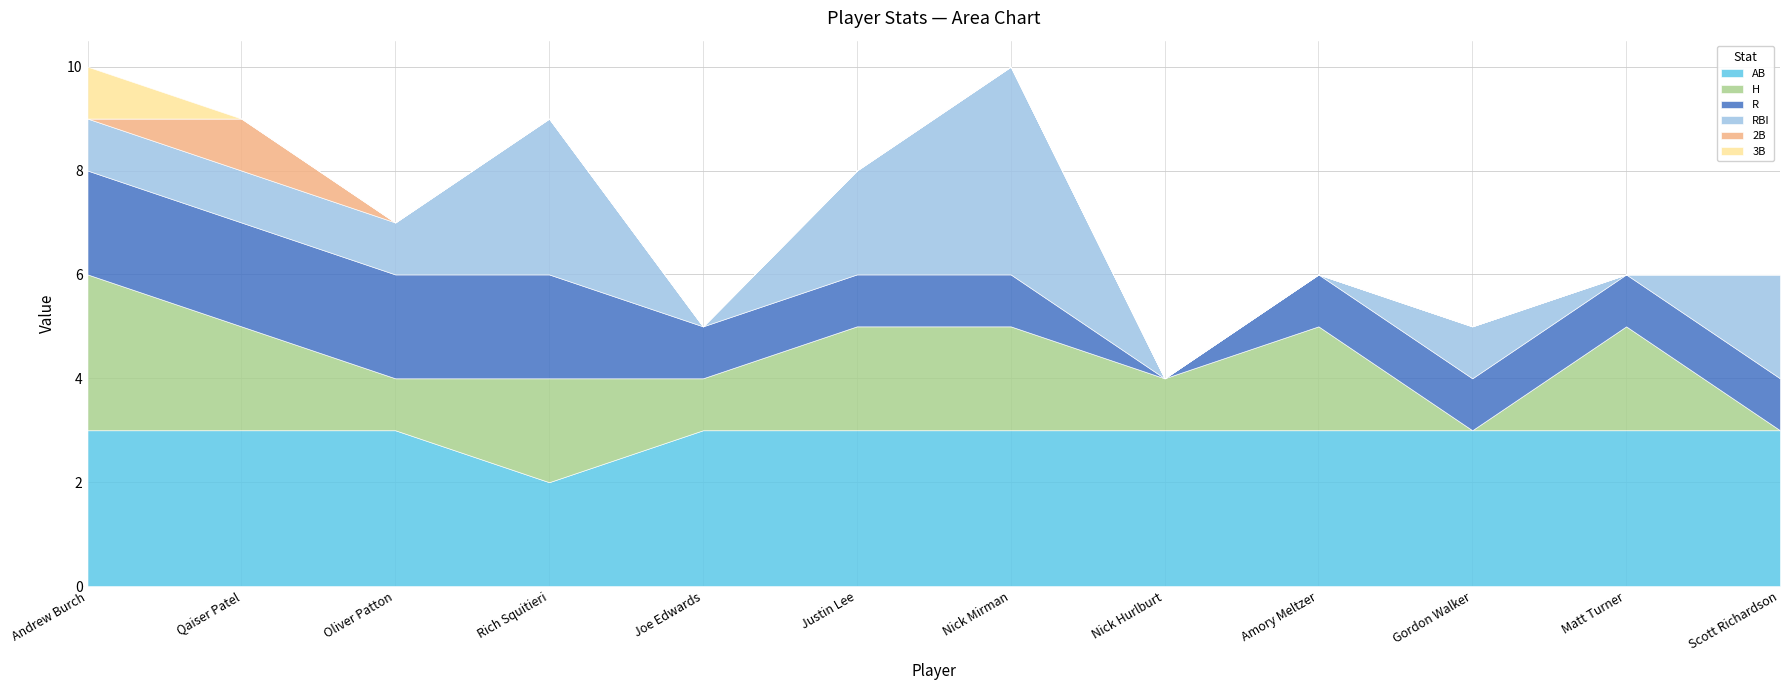

The 2B series shows 1 at Qaiser Patel. True or false?

True